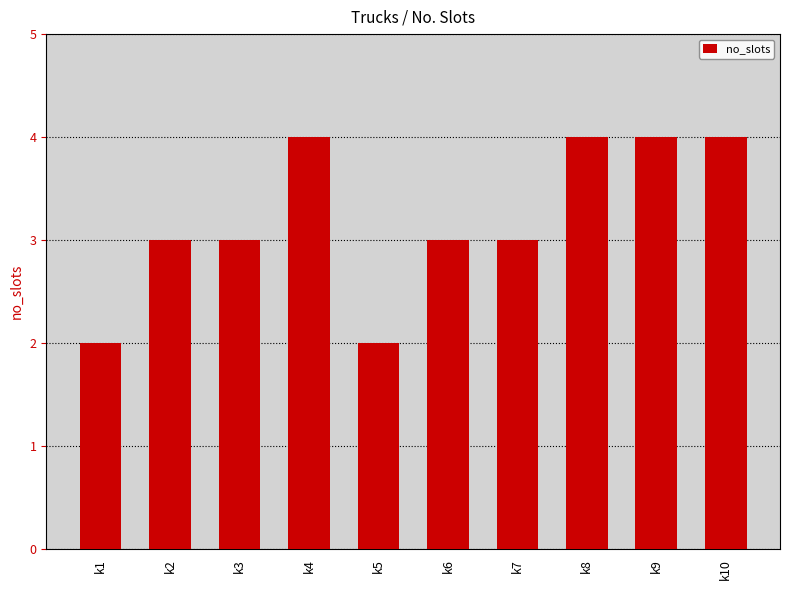

What is the maximum value shown in the chart?

4